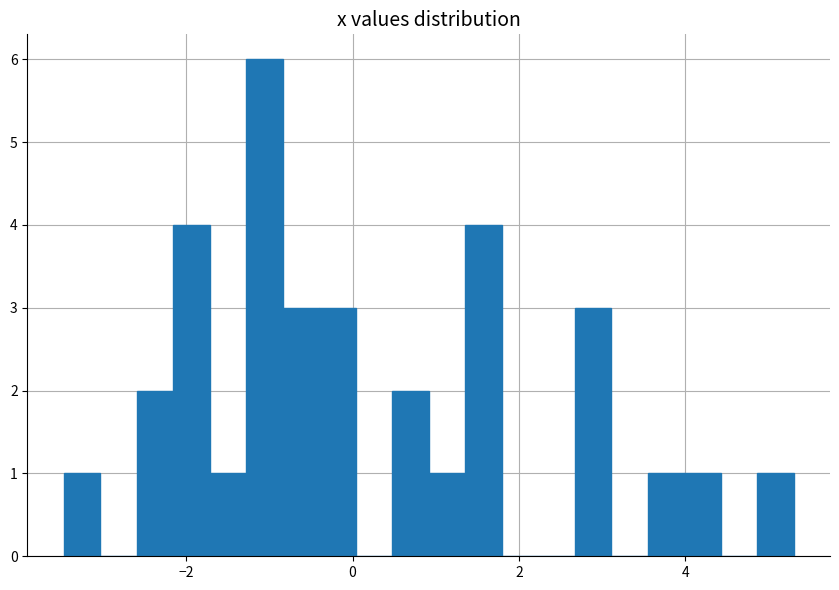

Read against the x-axis, roughly where is the centre of the tallest bar?

-1.0